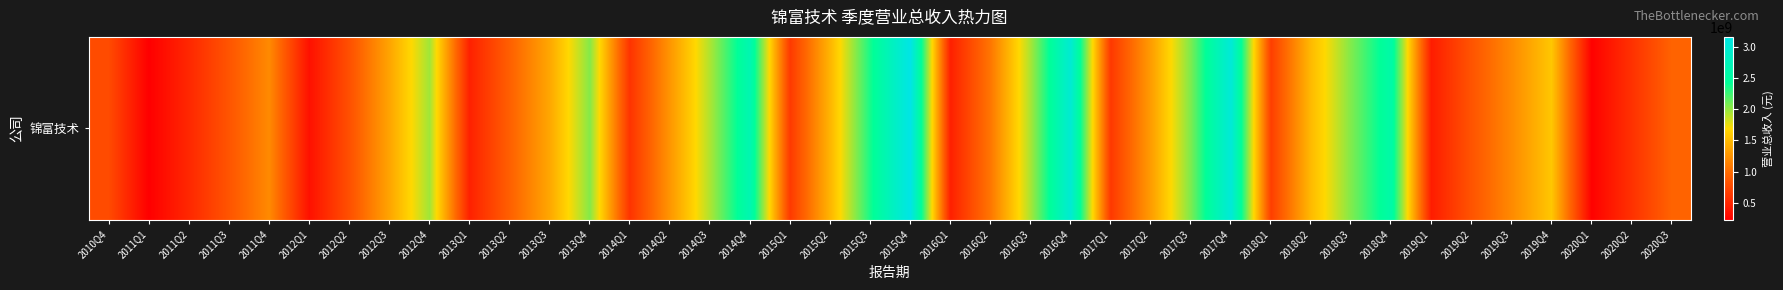

What is the ratio of the value at 2013Q4 to the value at 2015Q3?

0.9